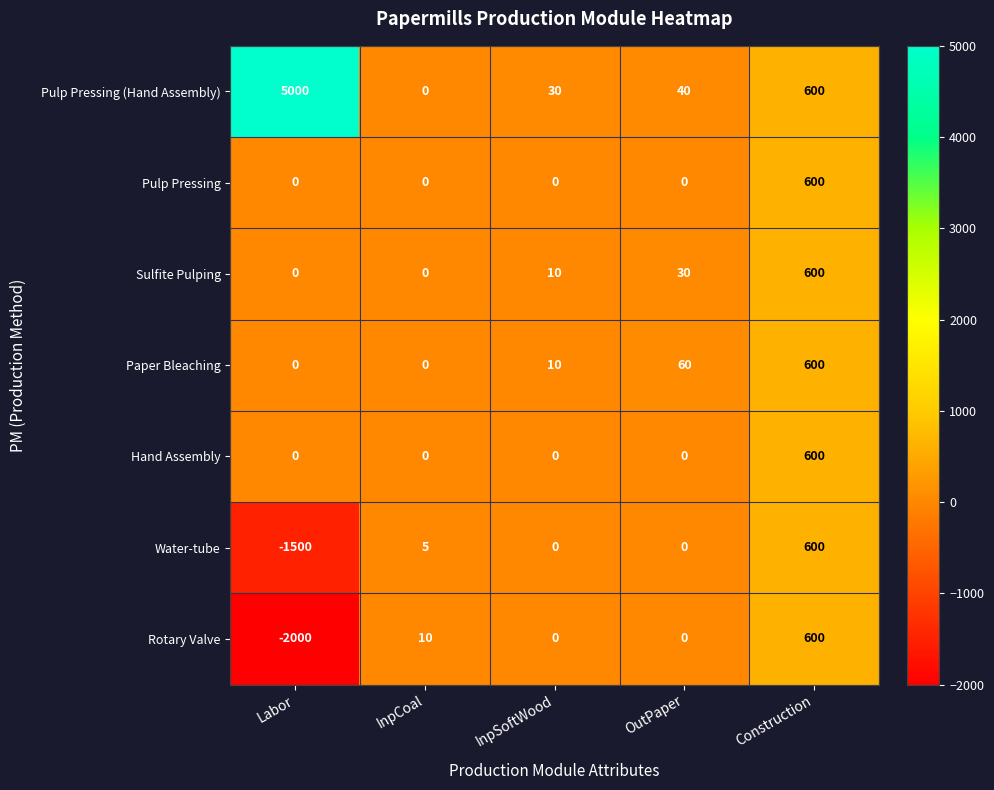

True or false: Pulp Pressing has a value of -322 at OutPaper.

False